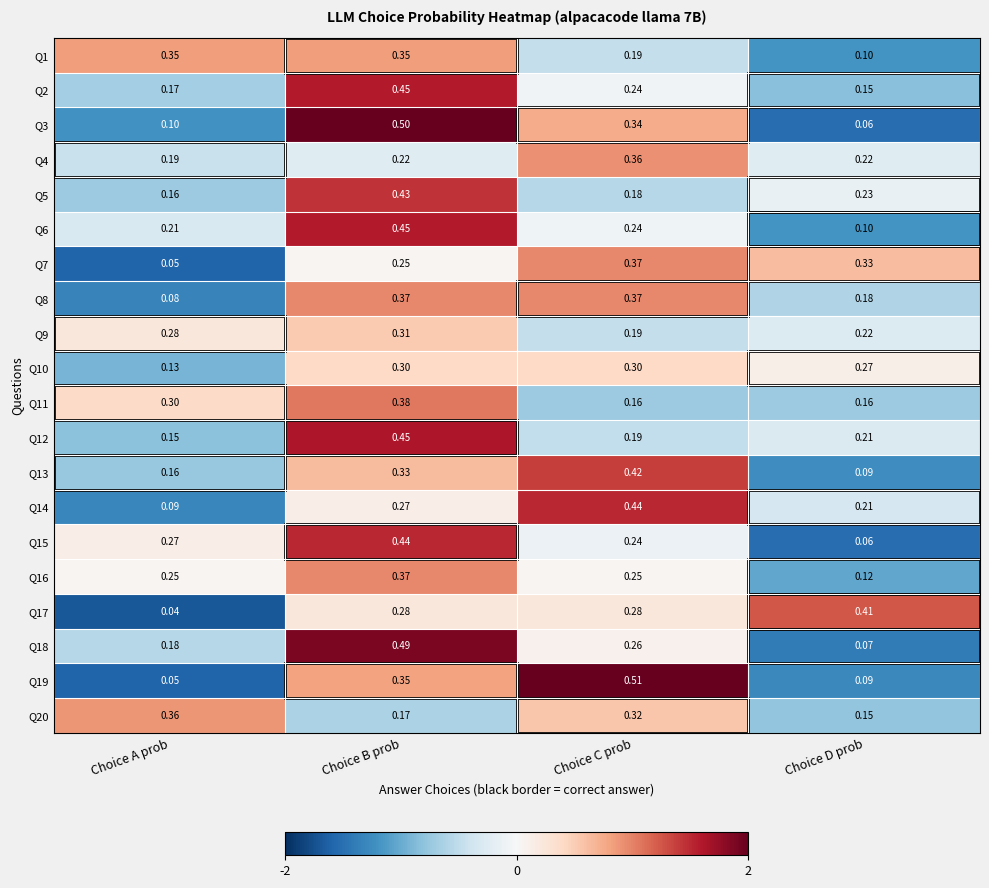

At which category is the sum across all series the highest?

Choice B prob